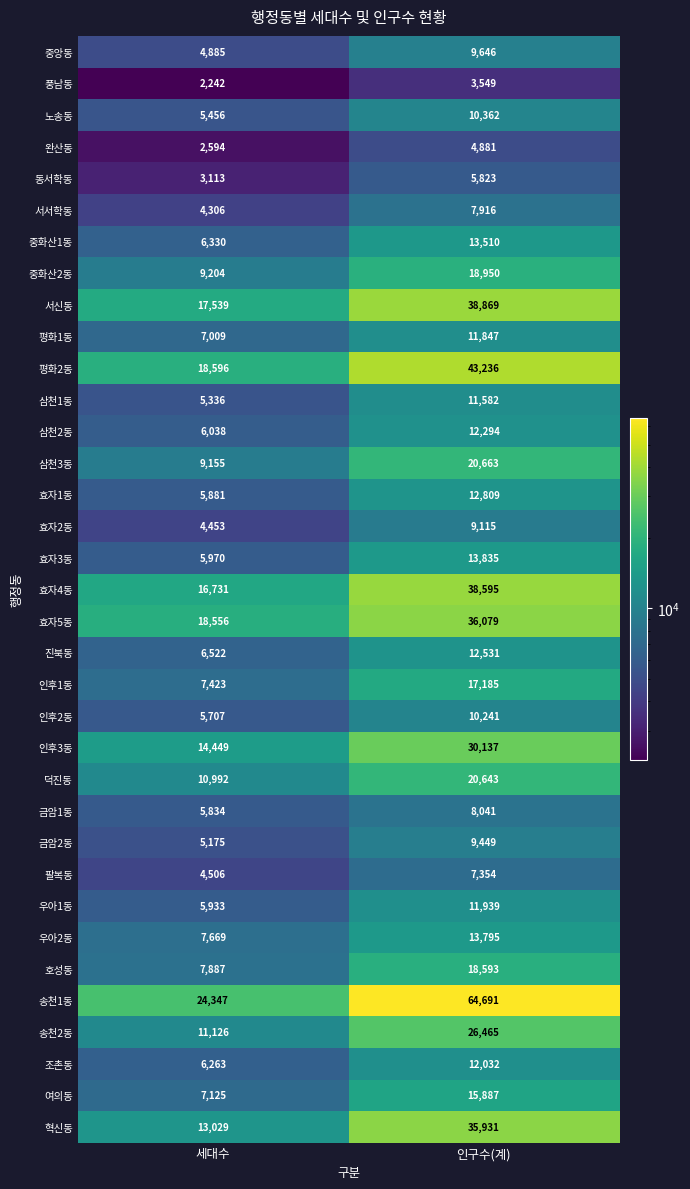

Which series has the largest total across all categories?

송천1동